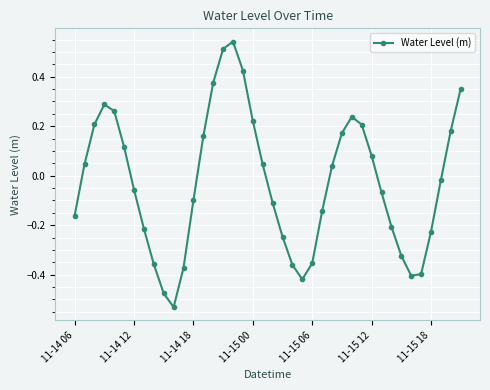

What is the difference between the maximum and minimum values?

1.1